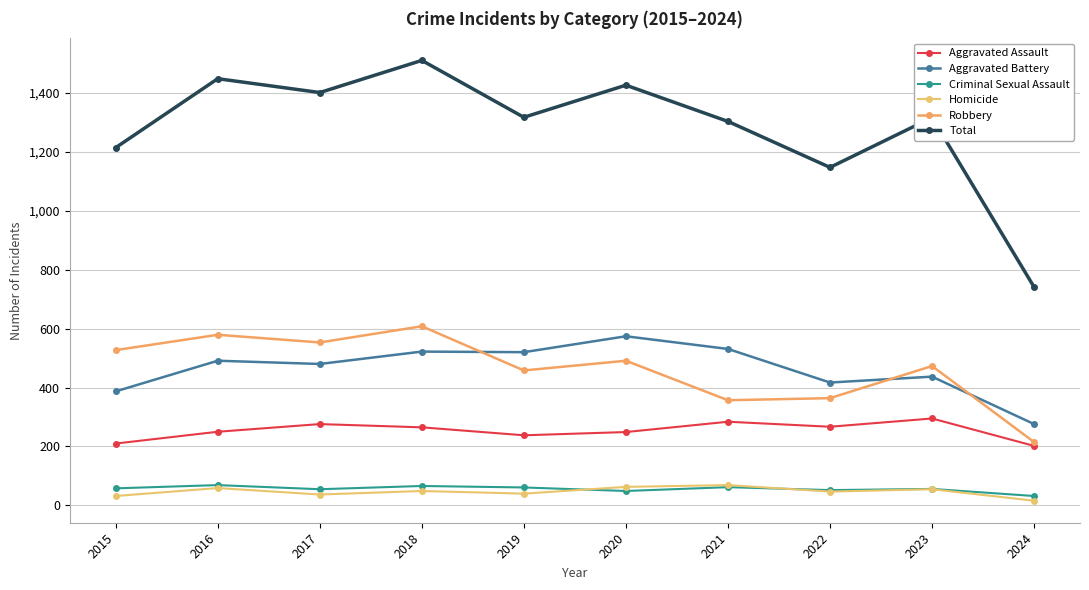

In Aggravated Assault, how many points are higher than both neighbors (excluding endpoints)?

3